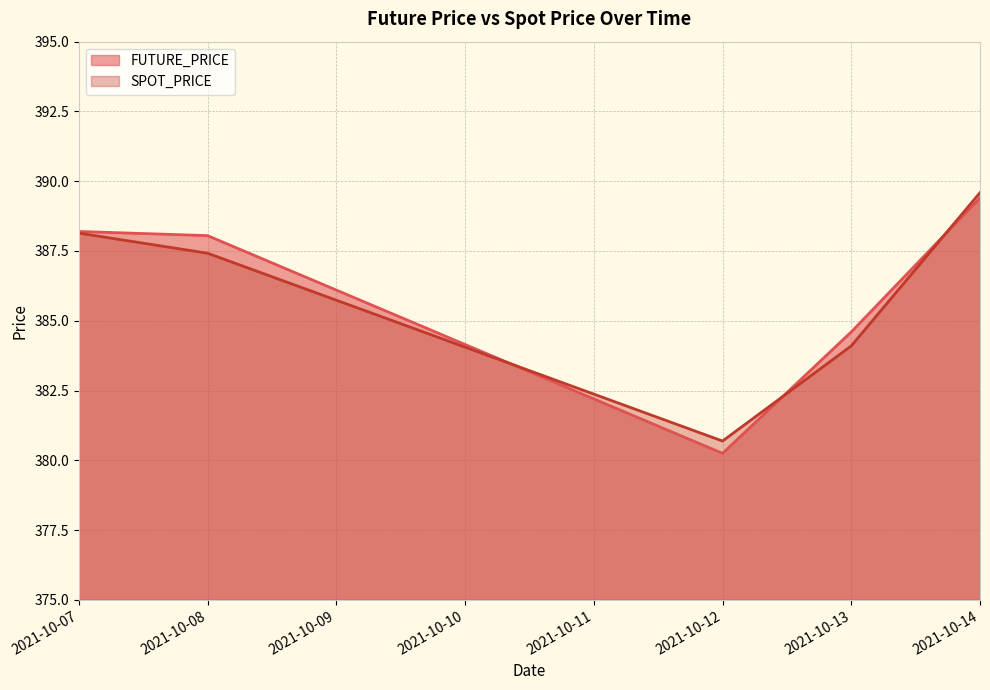

Is it true that FUTURE_PRICE equals 384.6 at 2021-10-13?

True